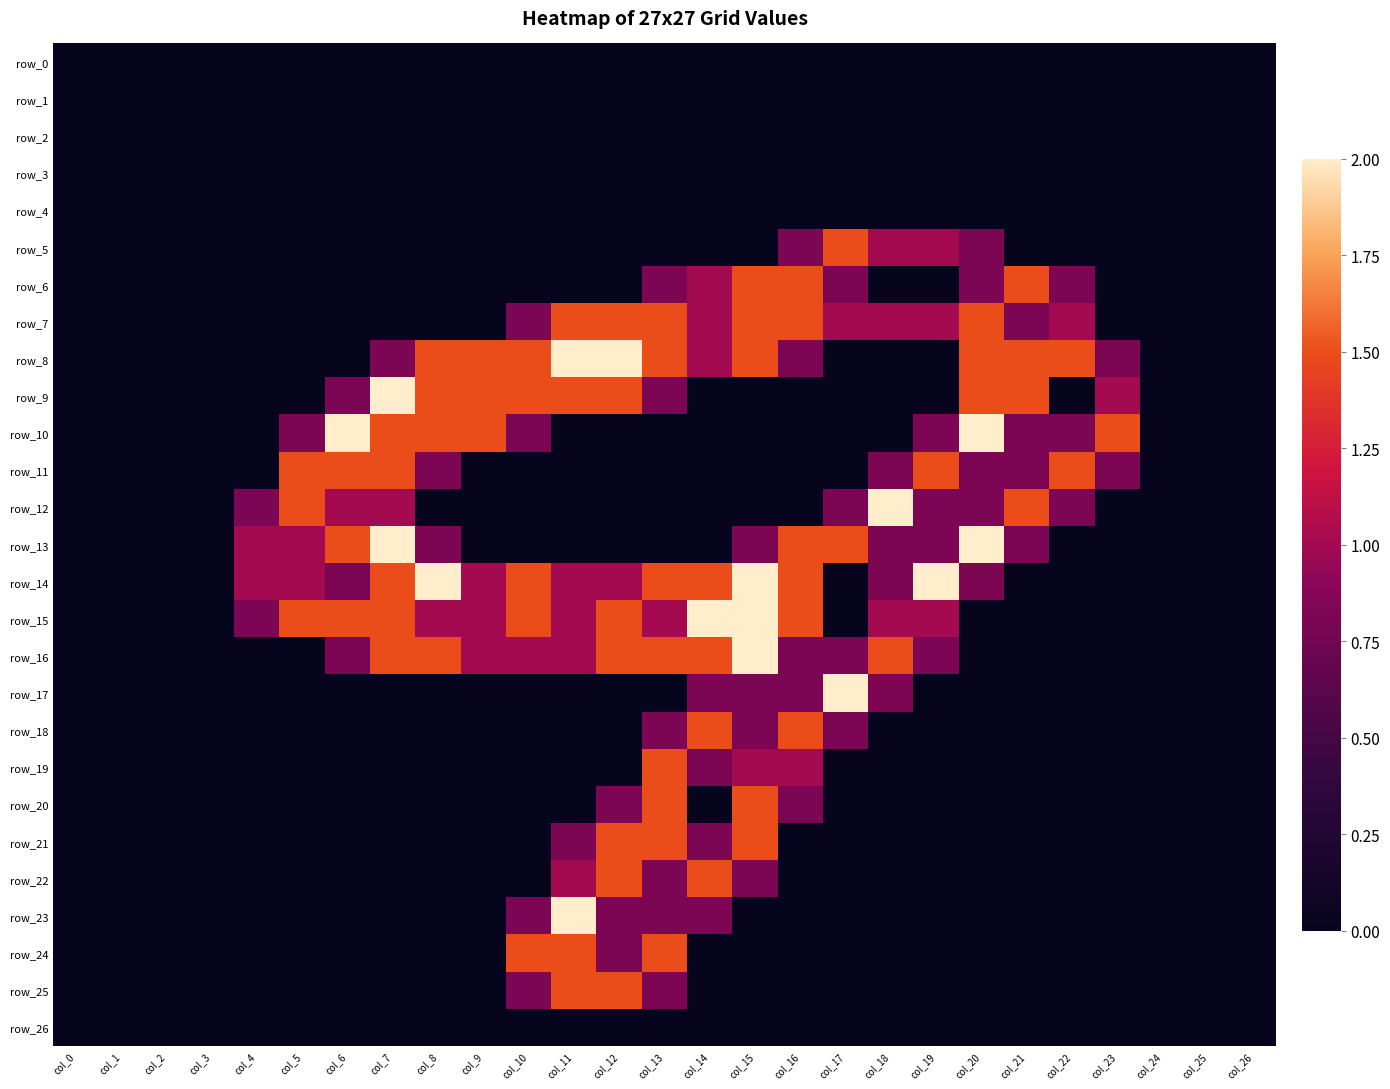

How many values in the row_19 series exceed 0?

4